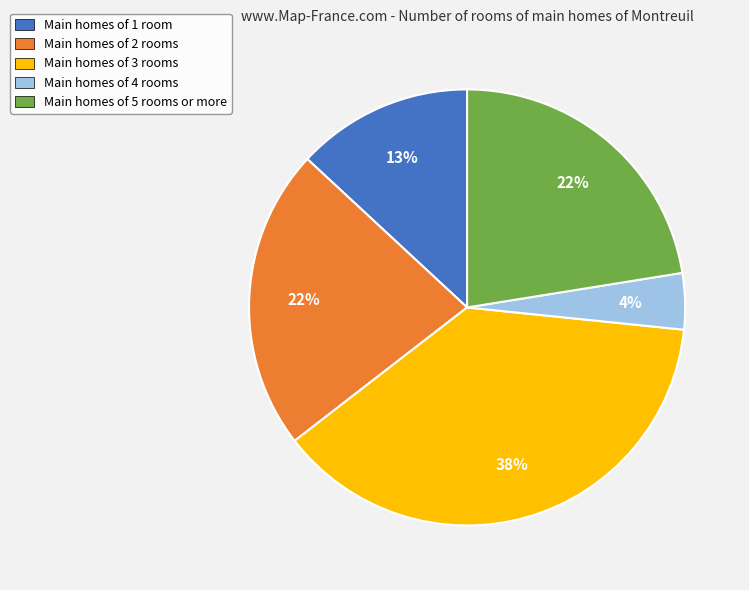

Is the sum of Main homes of 3 rooms and Main homes of 1 room greater than half?

Yes